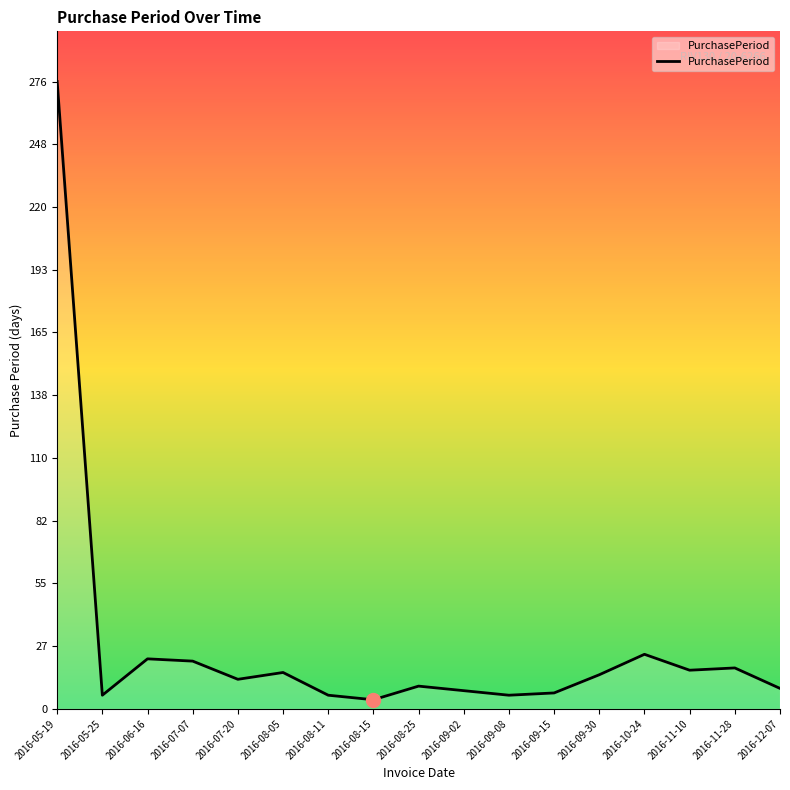

What is the difference between the maximum and minimum values?

272